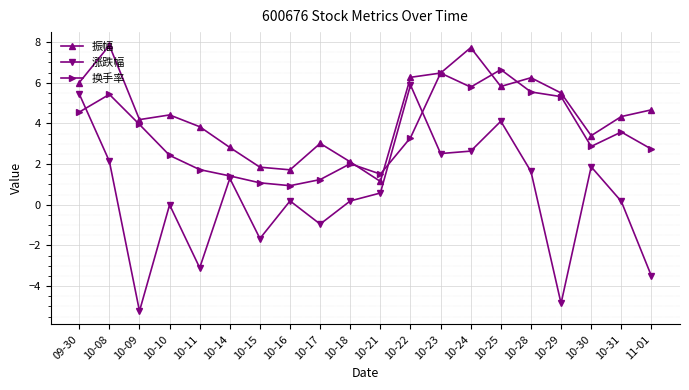

What is the difference between the 振幅 values at 10-25 and 10-18?

3.7